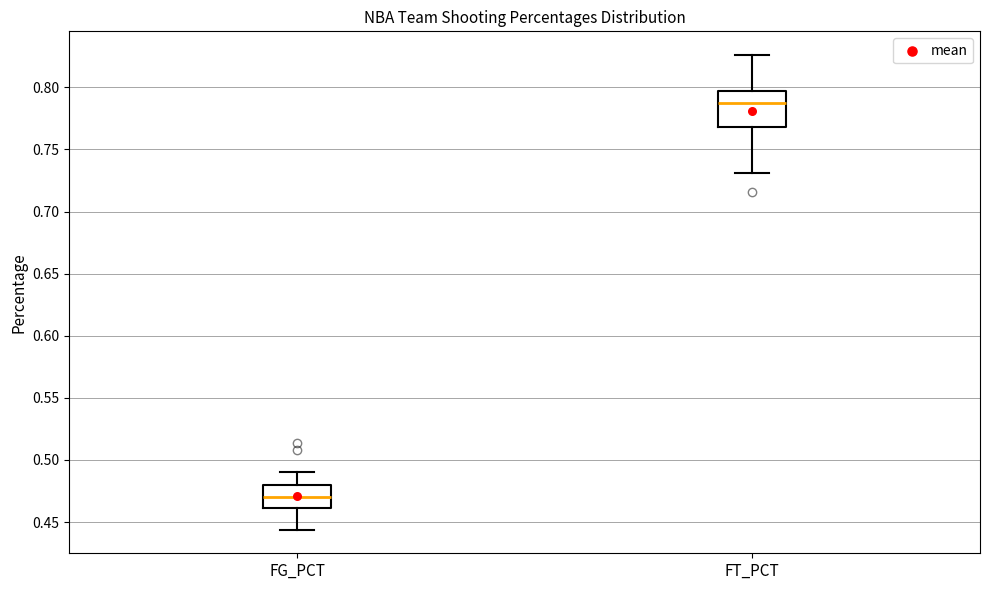

Reading left to right, read every box against the y-axis: the position of its median line, the range the box covers, and the ends of its whiskers. The values are not printed on the chart, so give them approximately, as read against the axis.

FG_PCT: median 0.470, box 0.460 to 0.480, whiskers 0.445 to 0.490
FT_PCT: median 0.790, box 0.770 to 0.795, whiskers 0.730 to 0.825